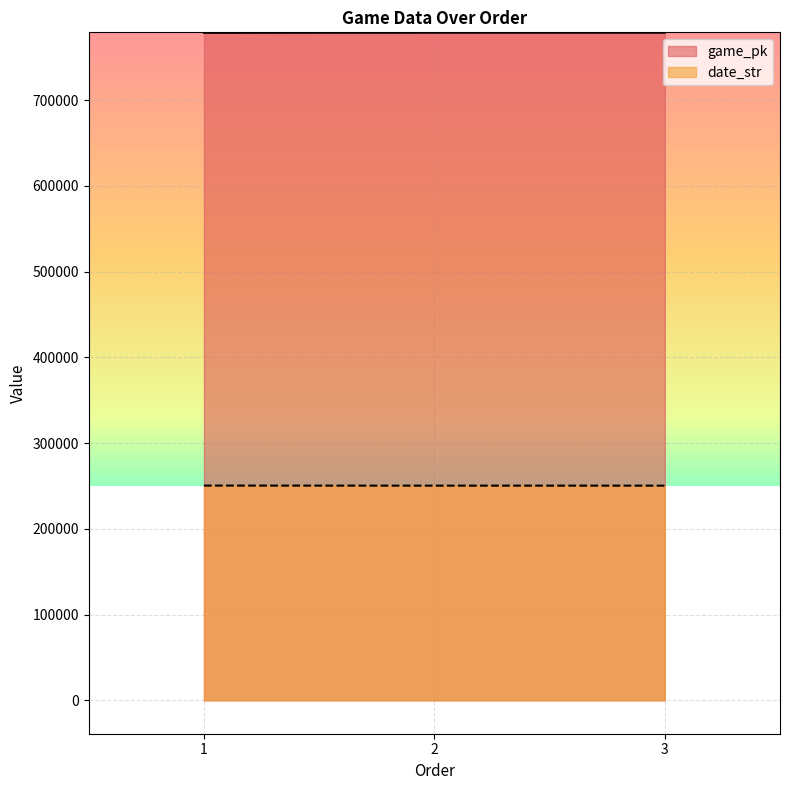

Rank the series at 3 from highest to lowest value.

game_pk, date_str